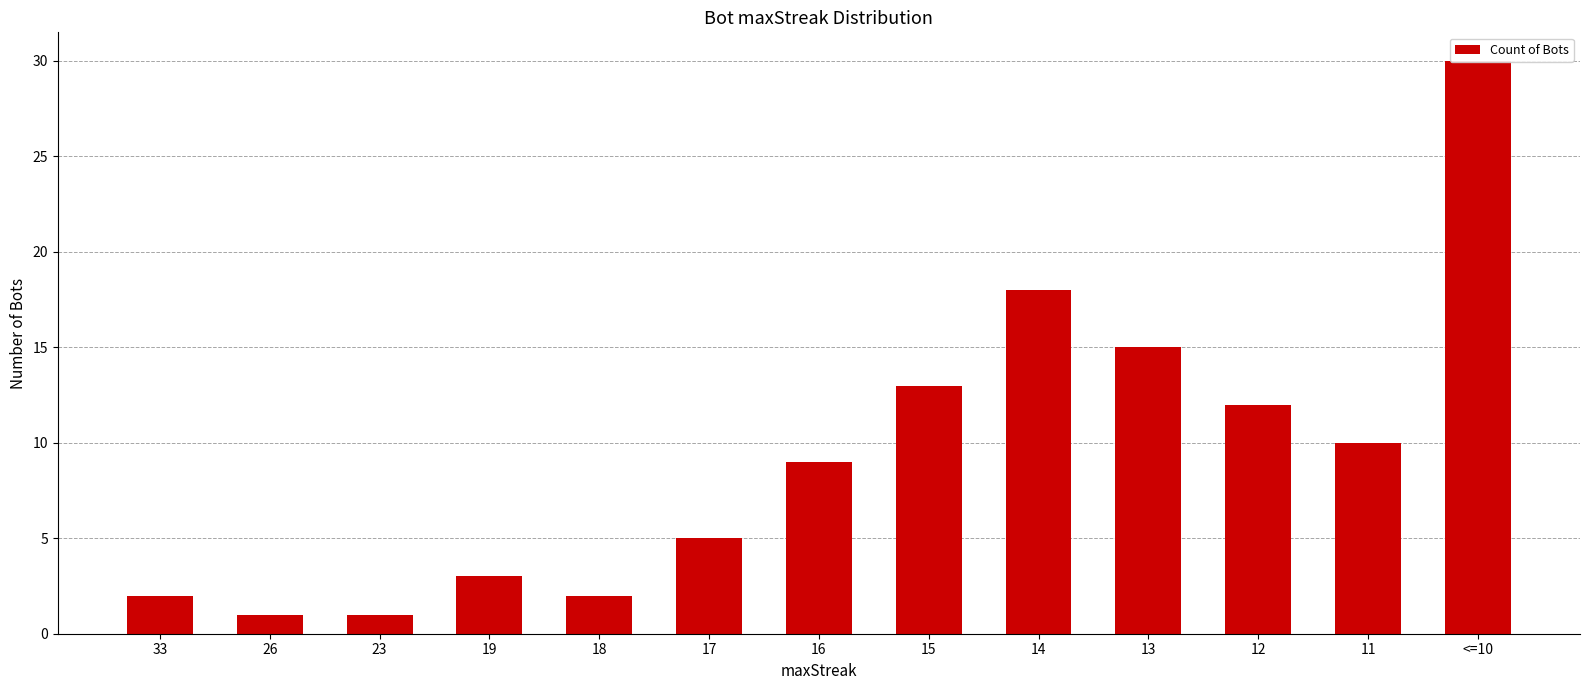

What is the difference between the maximum and minimum values?

29